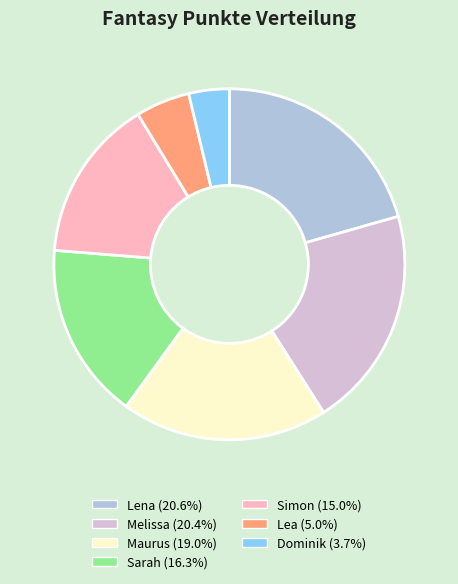

Is there a majority slice in this chart?

No